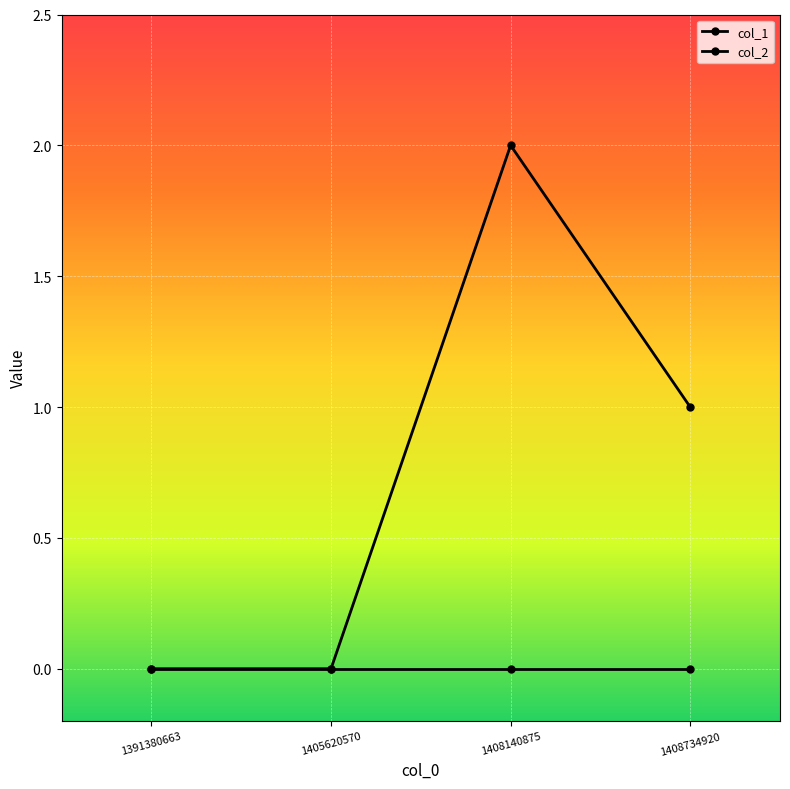

What is the difference between the maximum and second lowest values in the col_1 series?

2